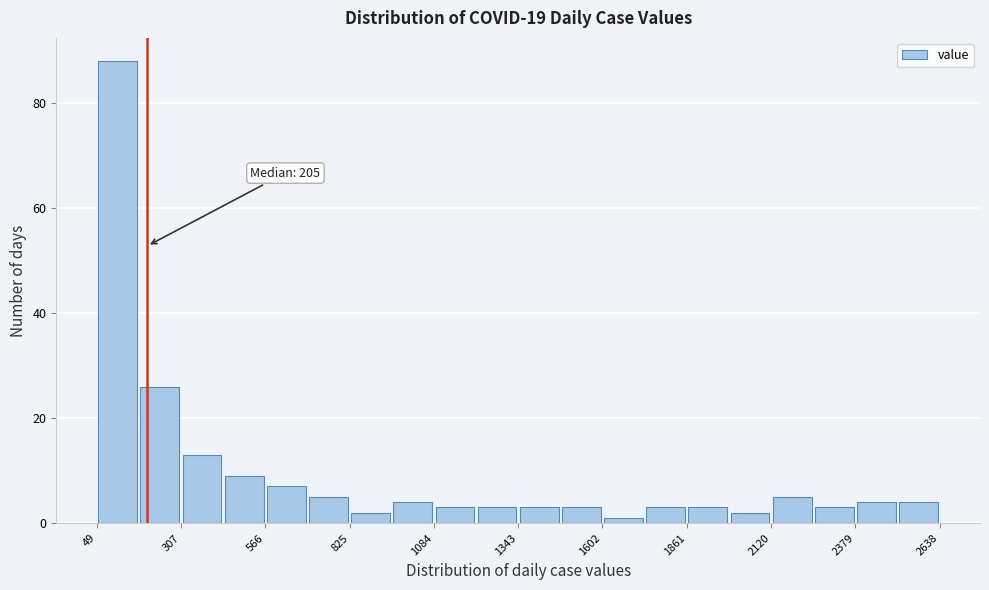

Around what value on the x-axis is the tallest bar? Give the approximate position of its centre, as read against the axis.

100